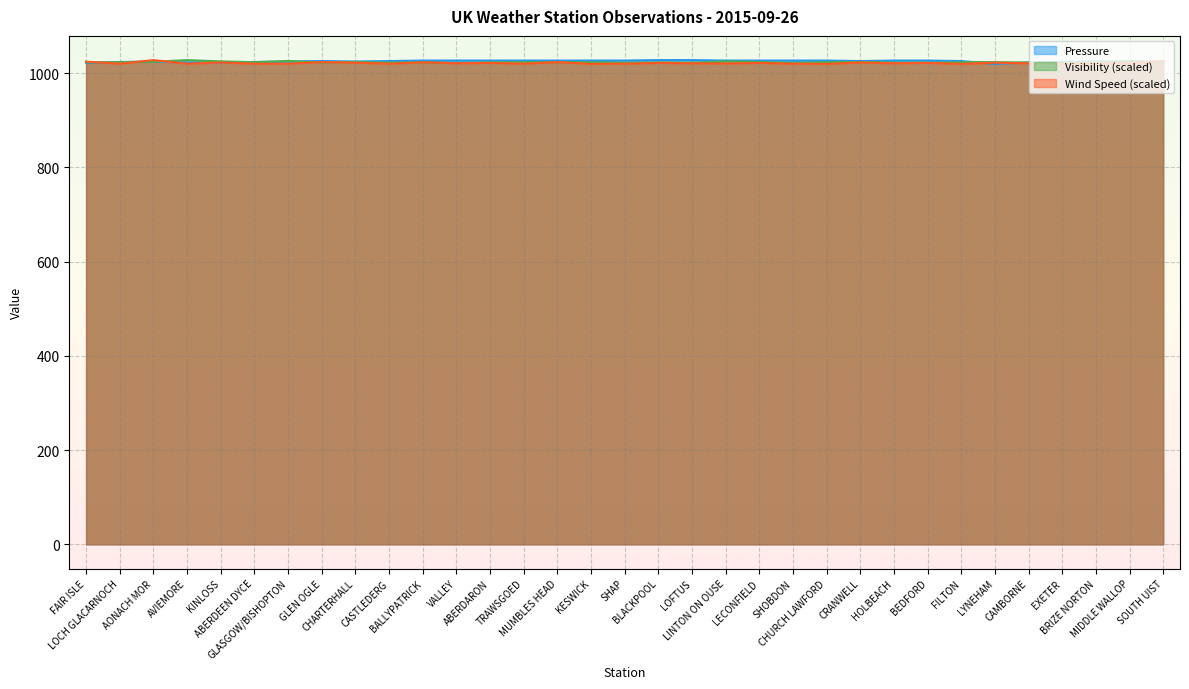

What position from the left is BRIZE NORTON?

31